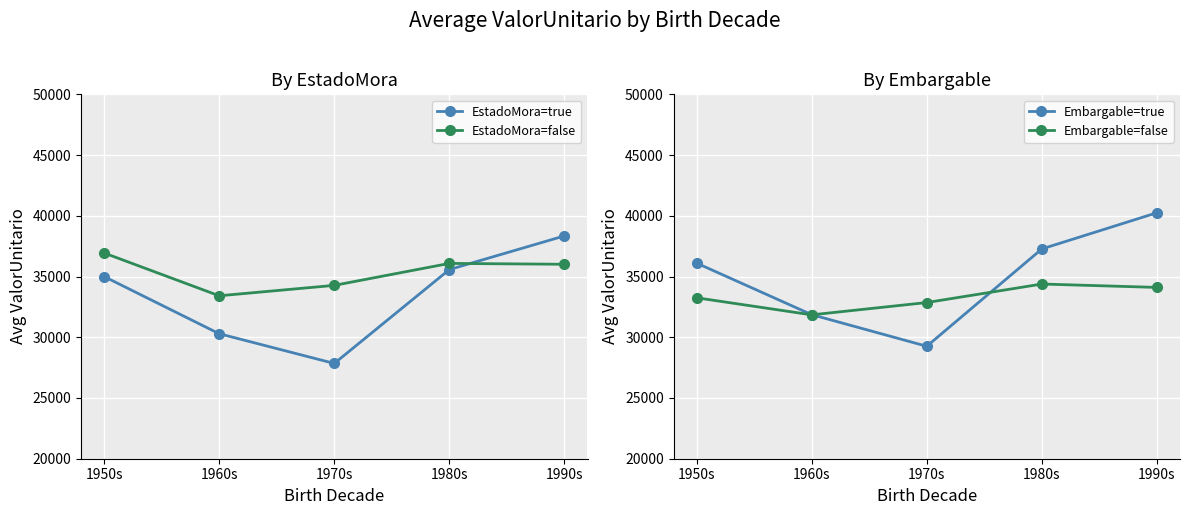

How many interior local valleys does the EstadoMora=false series have?

1